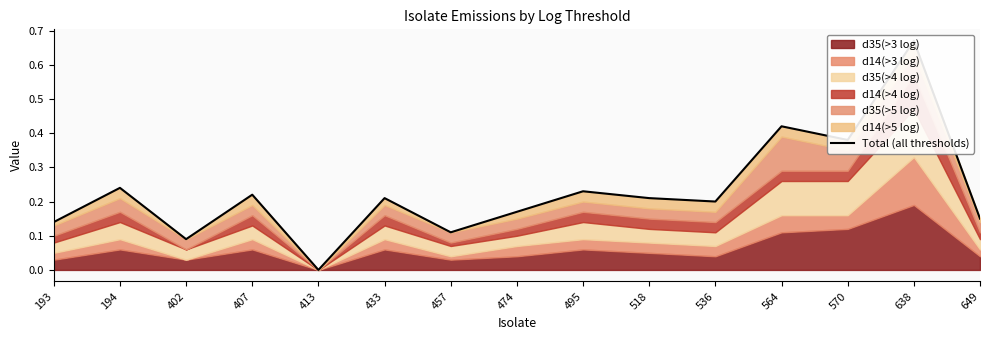

Count the number of values greater than 0.

14